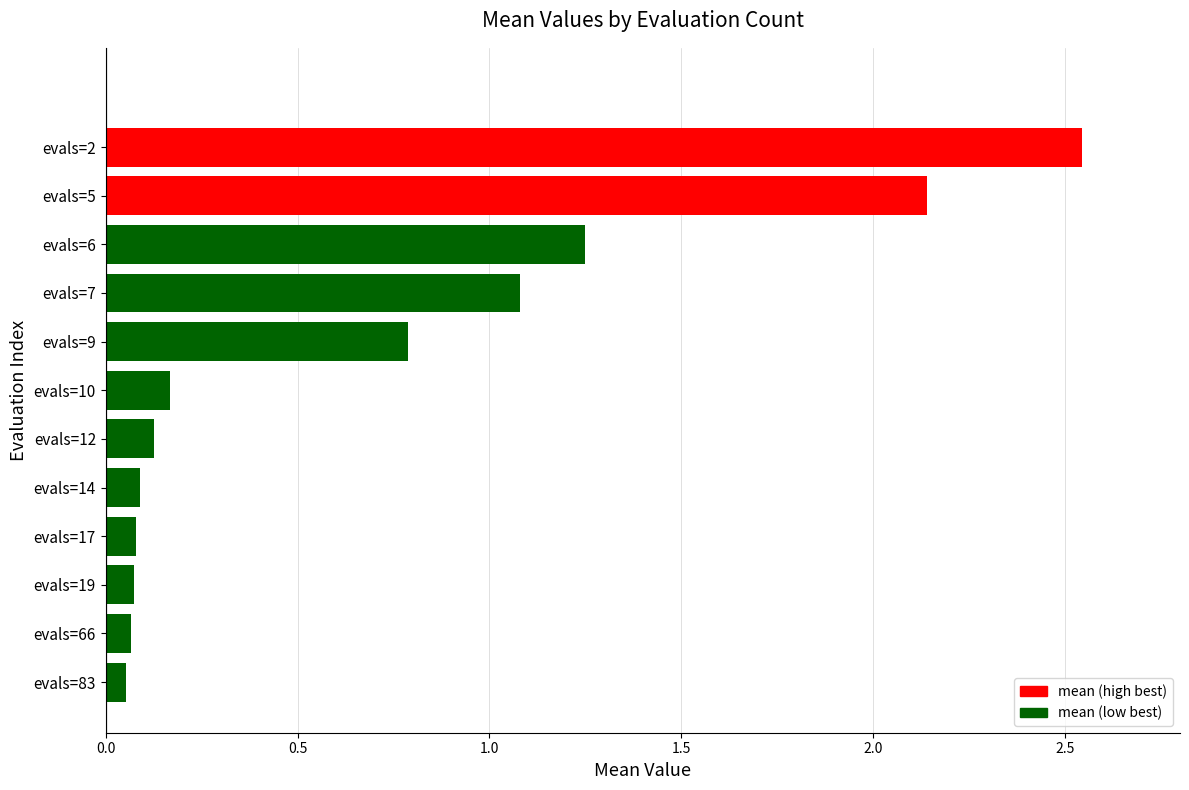

Count the number of categories in the chart.

12